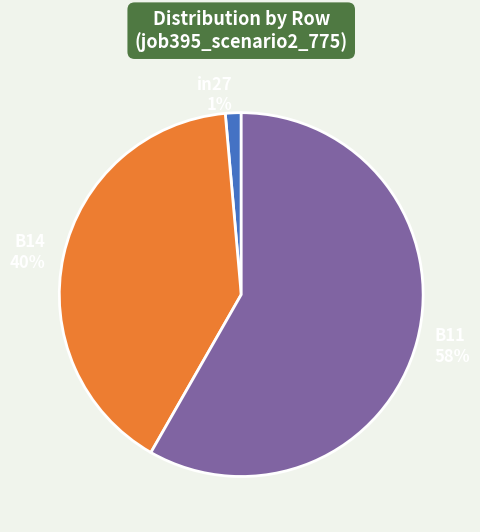

To the nearest percent, what percentage of the pie is B14?

40%